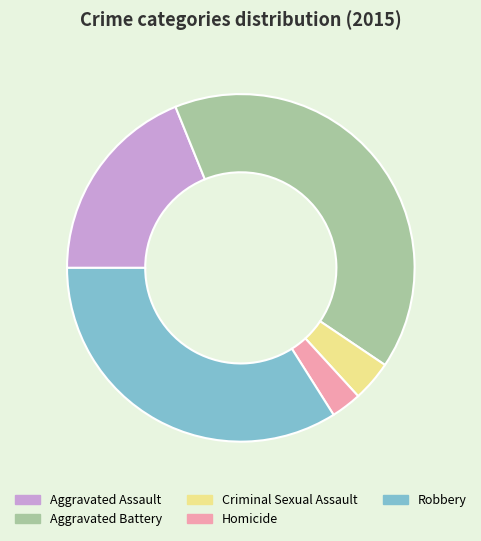

Rank the categories by value from highest to lowest.

Aggravated Battery, Robbery, Aggravated Assault, Criminal Sexual Assault, Homicide